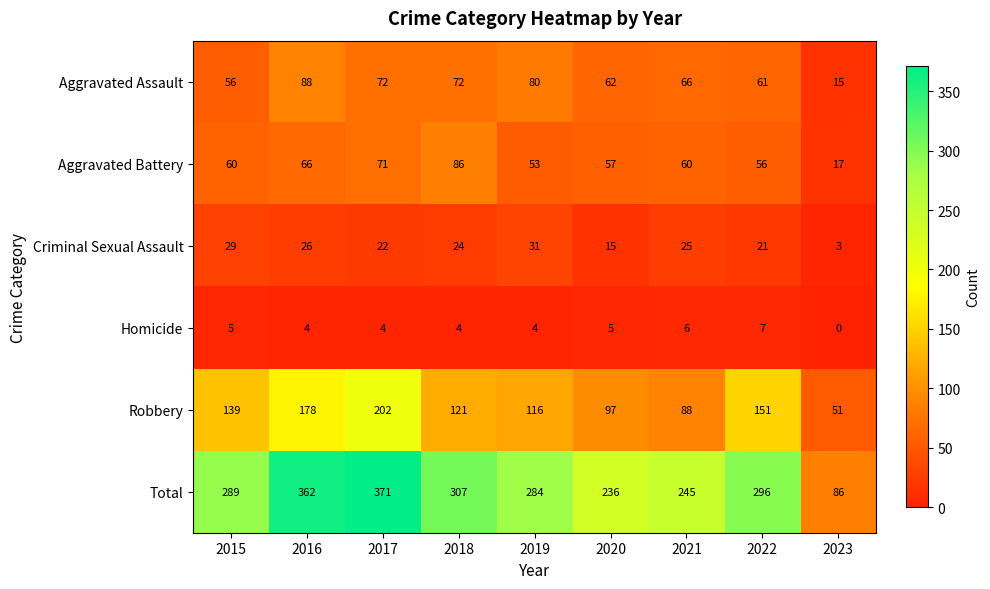

At which label does Homicide reach its minimum?

2023